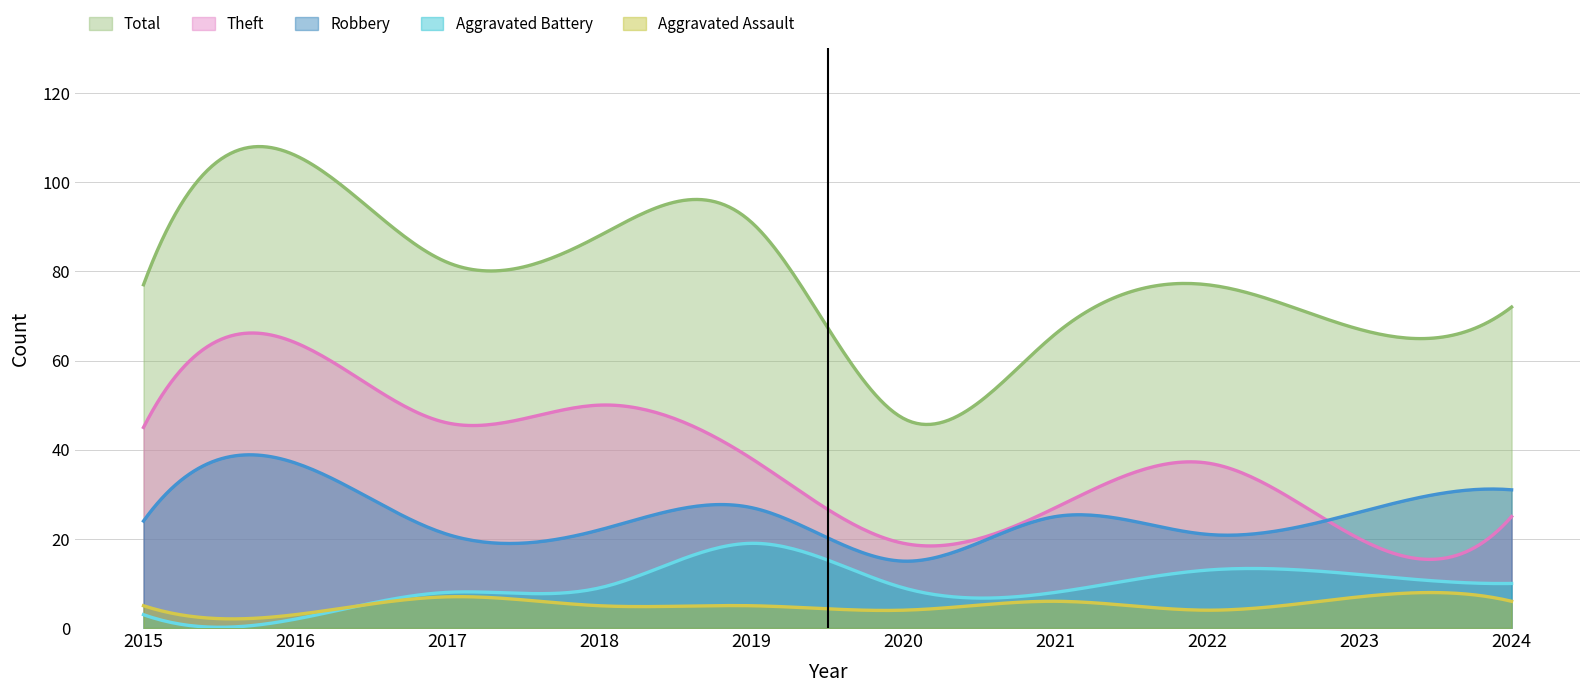

True or false: Robbery and Total cross at least once.

False